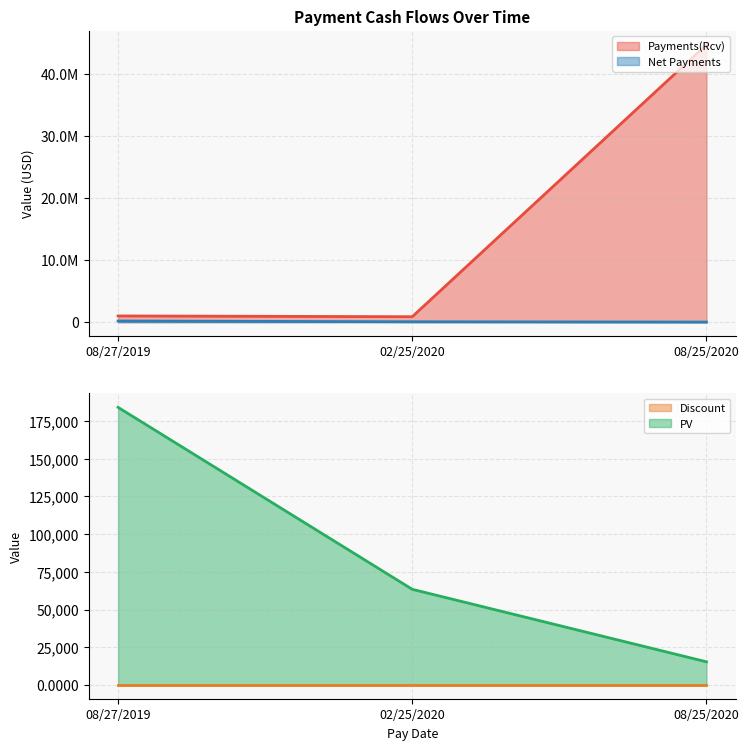

Does the chart display data point markers on the line(s)?

No